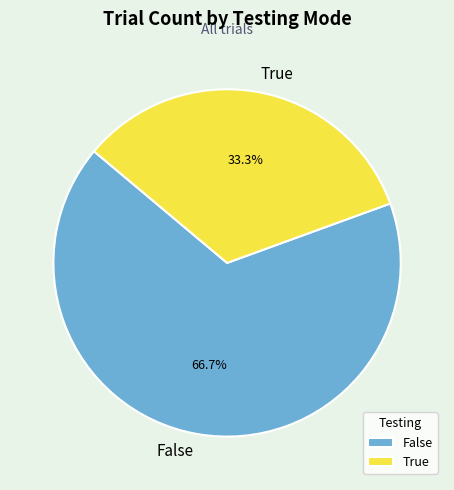

Rank the categories by value from lowest to highest.

True, False